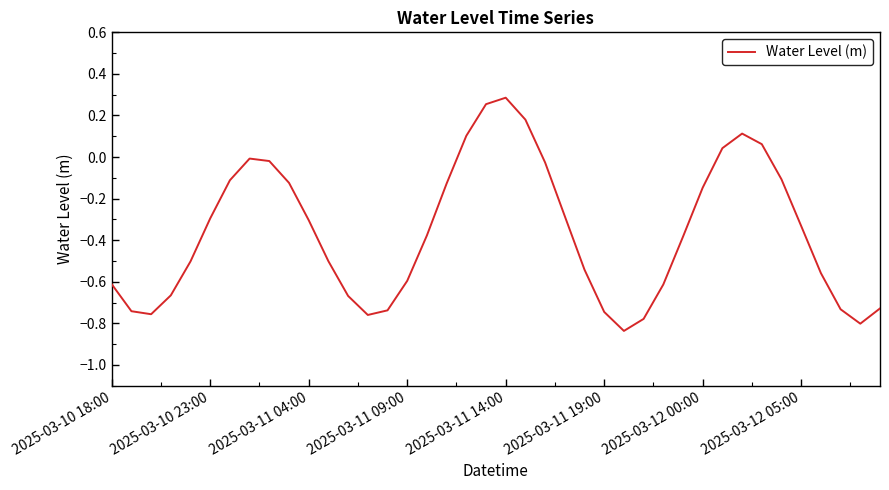

How many series are shown in this chart?

1